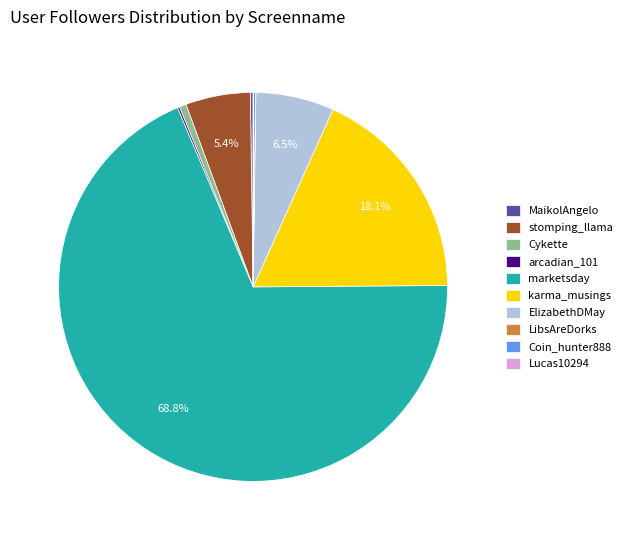

Do karma_musings and marketsday together represent more than half of the pie?

Yes